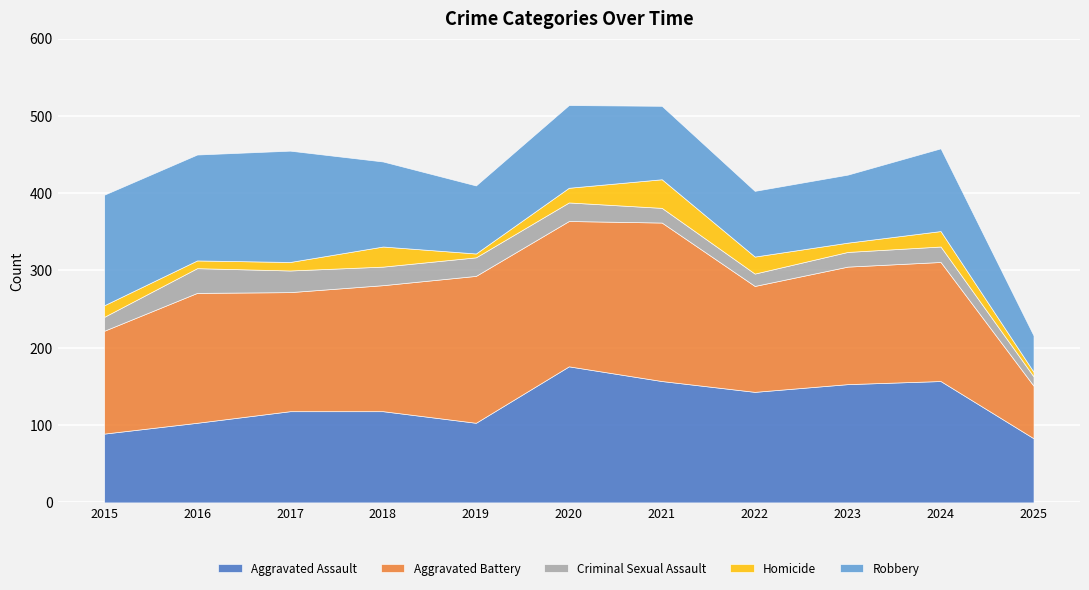

True or false: Criminal Sexual Assault and Homicide intersect in this chart.

True